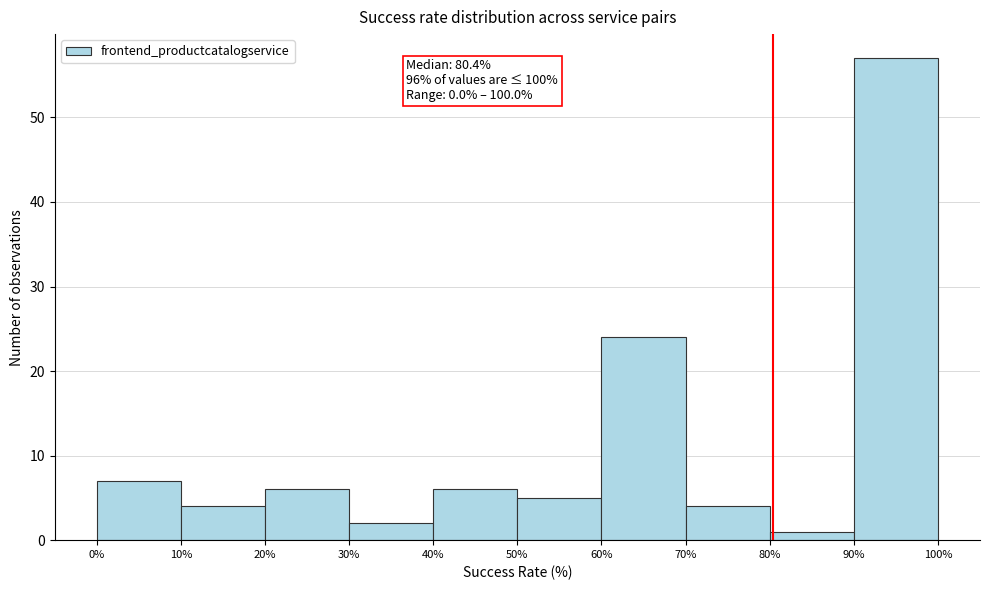

Which range on the x-axis has the tallest bar?

90% to 100%